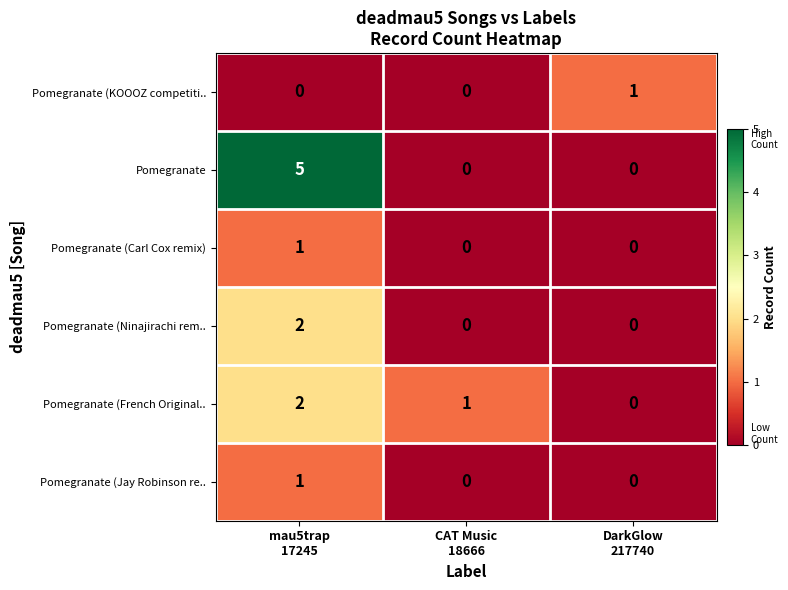

How many data points in Pomegranate (Carl Cox remix) are above 0?

1